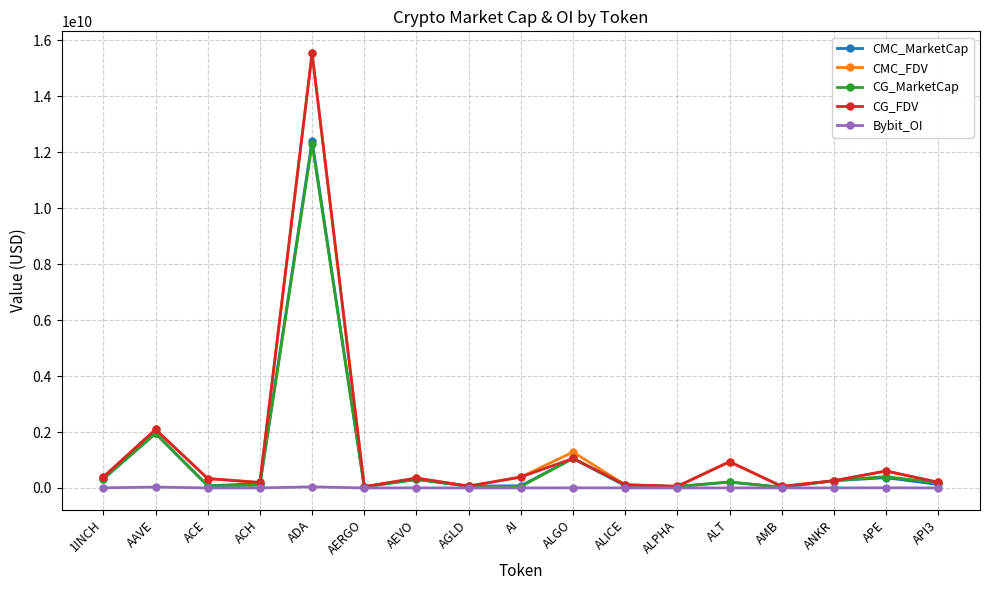

Which series has the largest range (max minus min)?

CMC_FDV